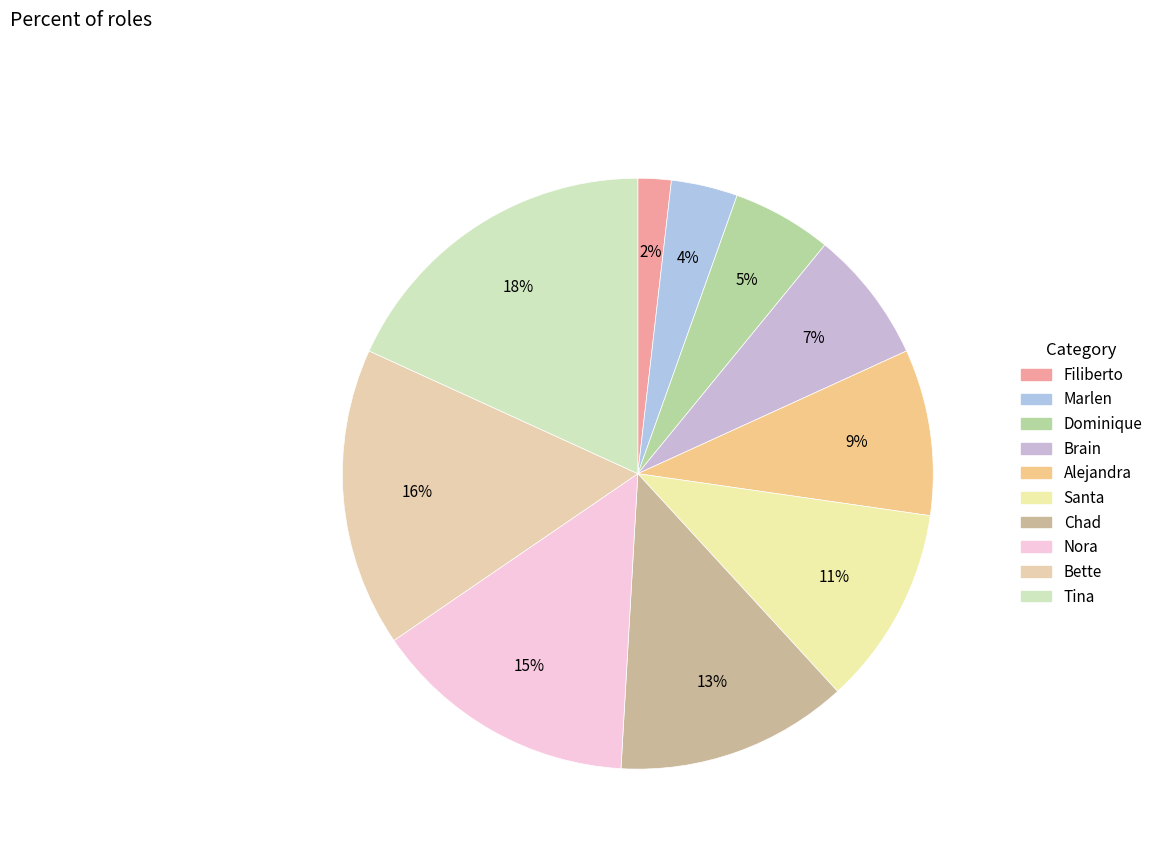

Do Marlen and Nora together represent more than half of the pie?

No